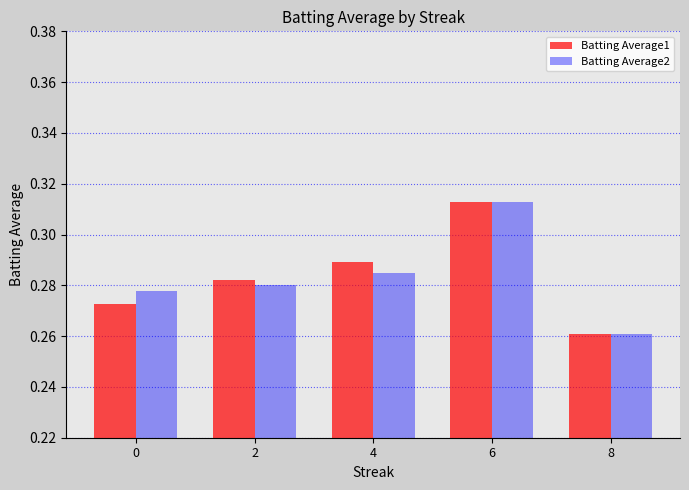

What is the sum of the Batting Average1 values at 8 and 2?

0.5